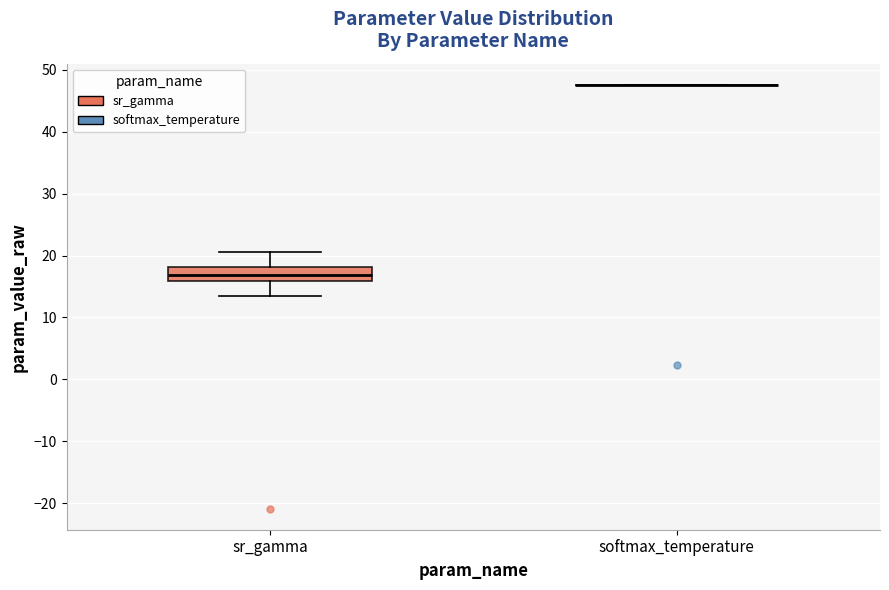

Reading left to right, read every box against the y-axis: the position of its median line, the range the box covers, and the ends of its whiskers. The values are not printed on the chart, so give them approximately, as read against the axis.

sr_gamma: median 17, box 16 to 18, whiskers 14 to 21
softmax_temperature: box collapsed to a line at 48, whiskers 48 to 48